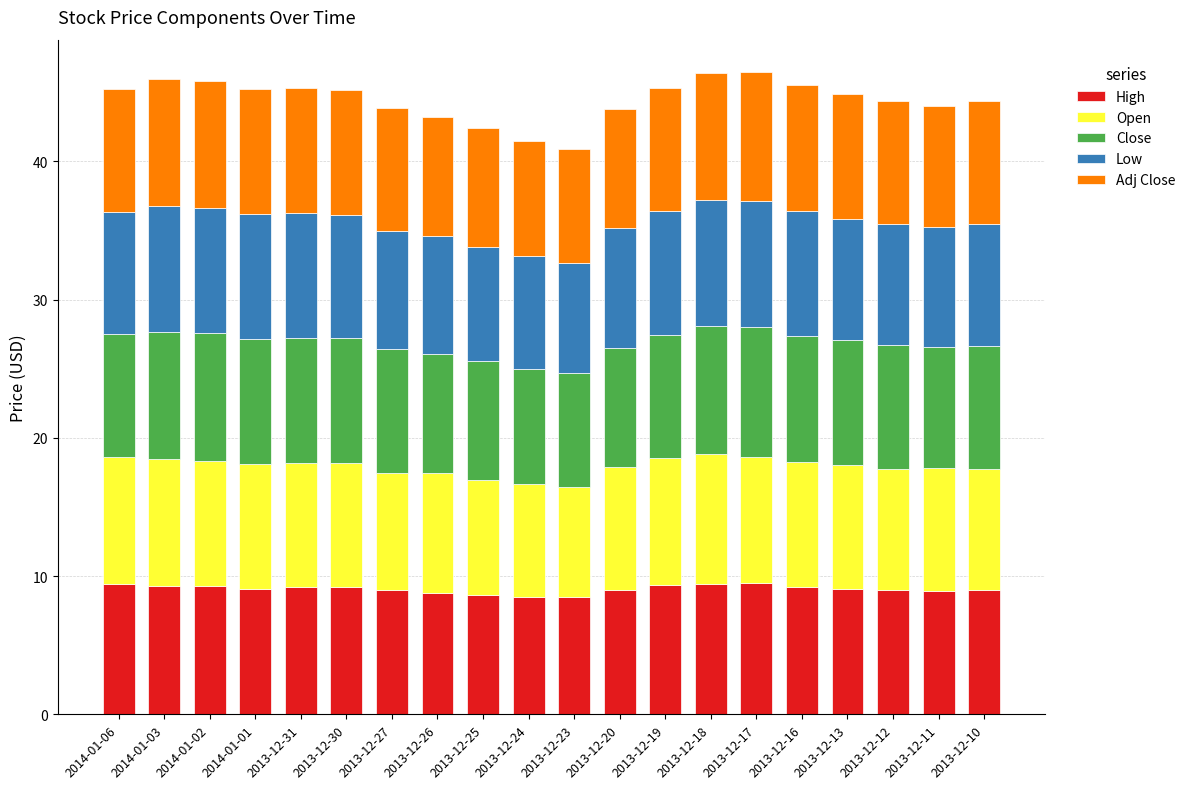

What is the sum of all High values?

181.2